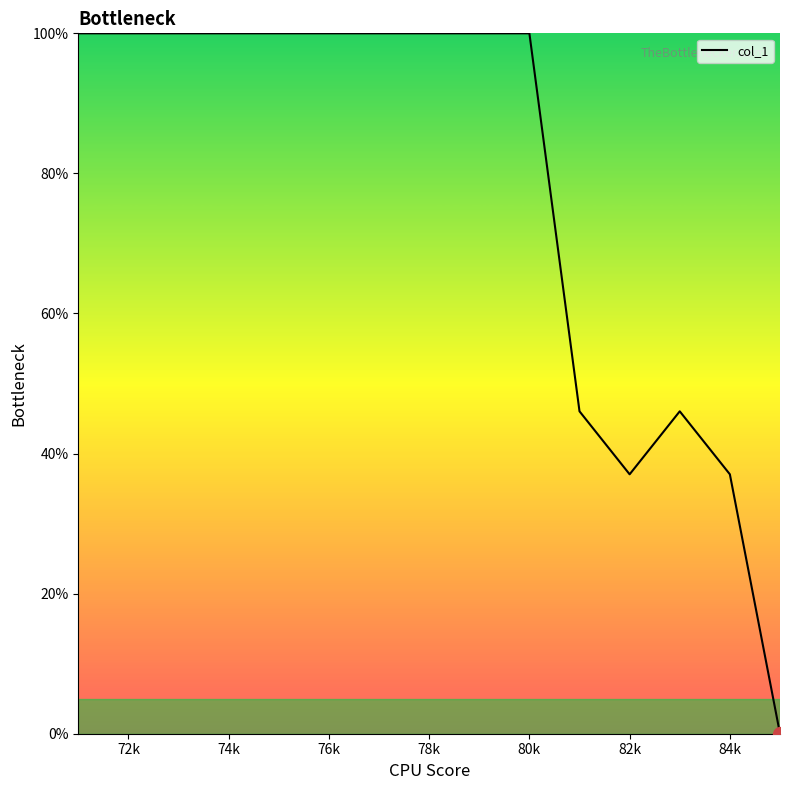

What is the difference between the maximum and minimum values?

100.0